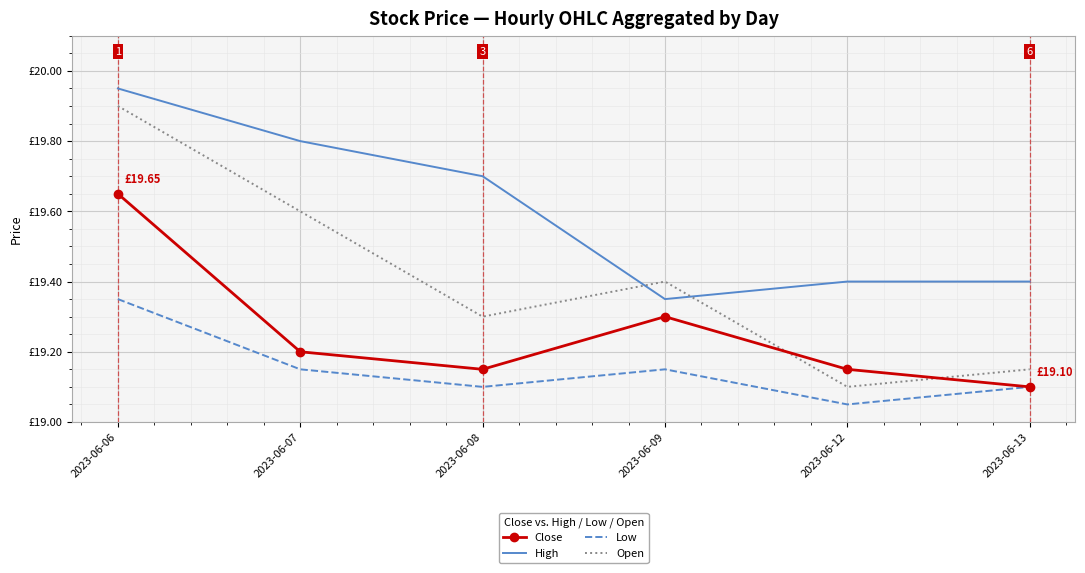

What are all the series names shown in the legend?

Close, High, Low, Open